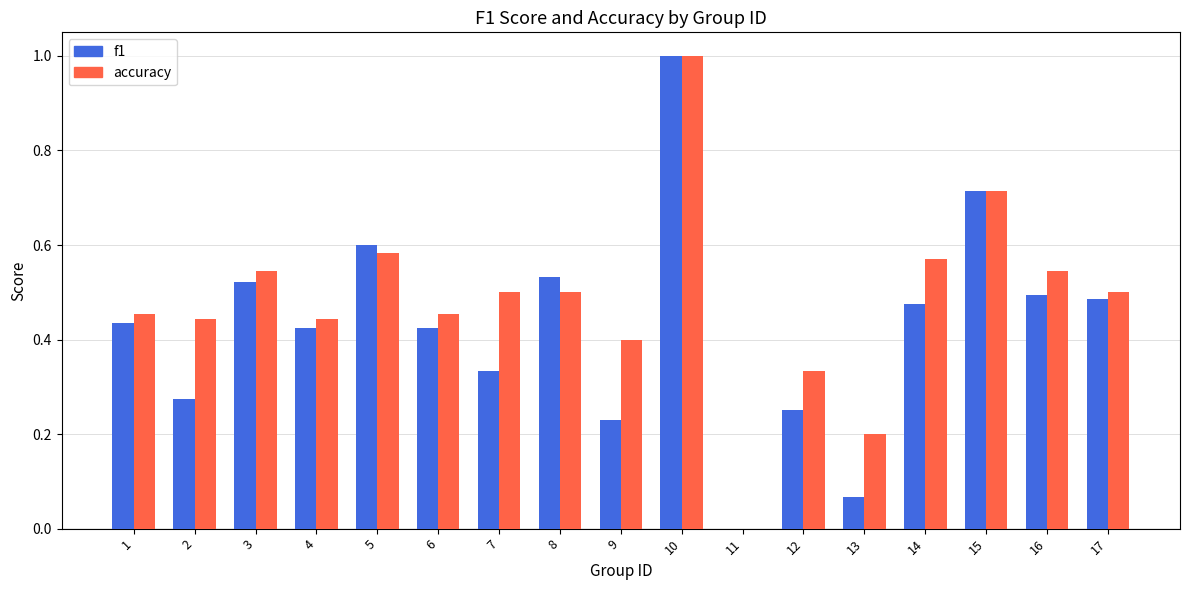

Which series changed the most between 12 and 13?

f1